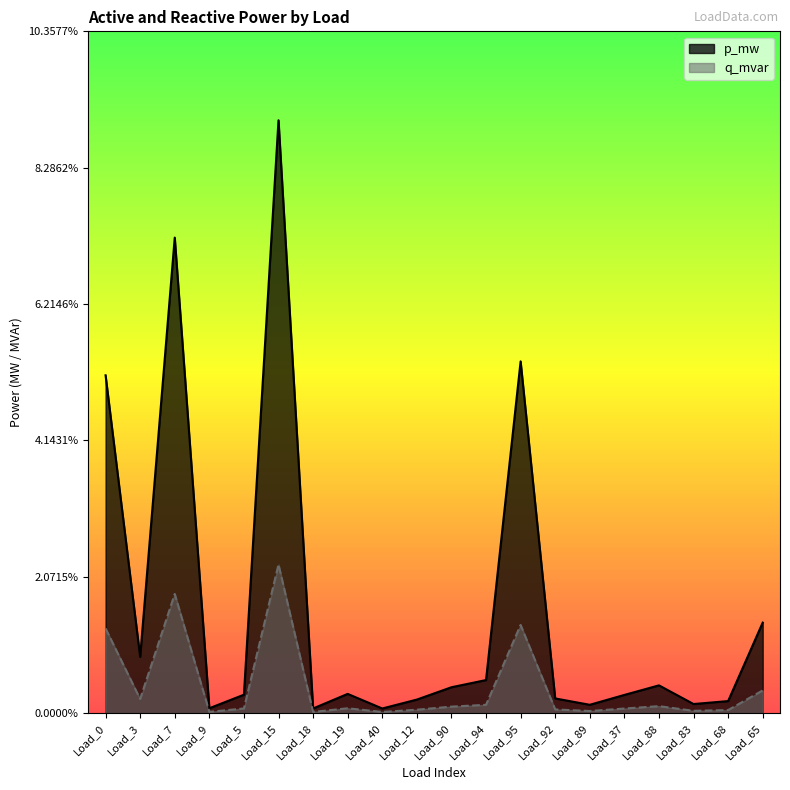

True or false: p_mw has more than 1 points higher than both neighbors.

True